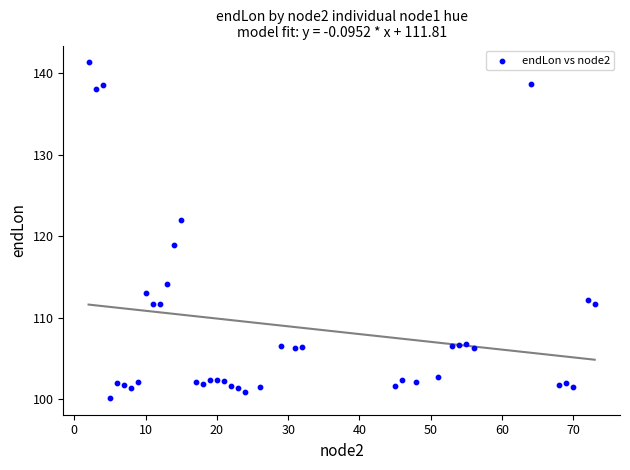

What Y value in the scatter plot is closest to 120?

118.9